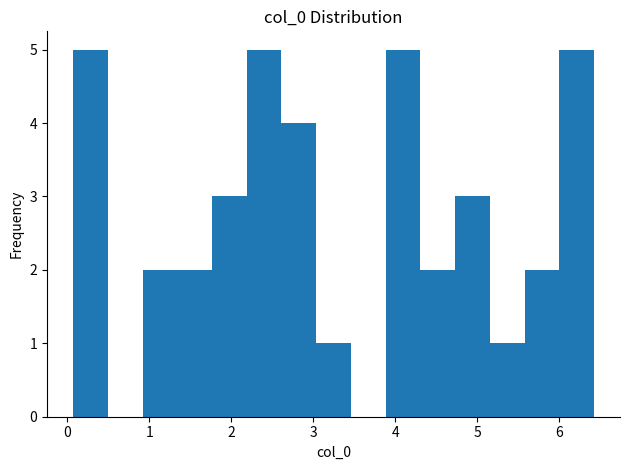

How tall is the bar that spans 6.0 to 6.4 on the x-axis? Neither the bar edges nor the heights are printed on the chart, so give them approximately, as read against the axes.

5